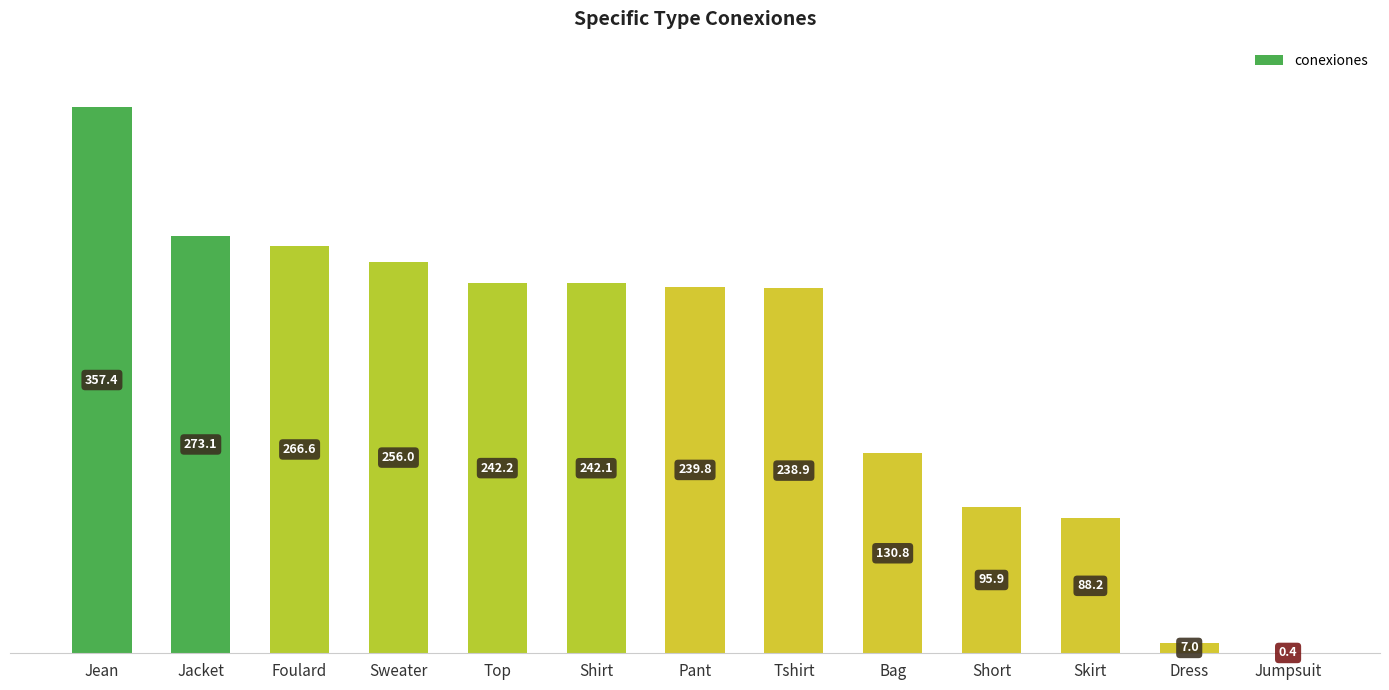

Approximately how many times larger is the value at Short compared to Shirt?

0.4